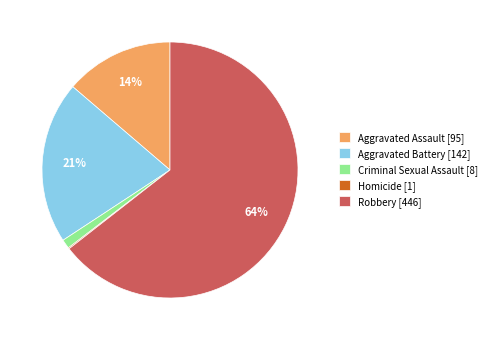

Which slice is the largest?

Robbery